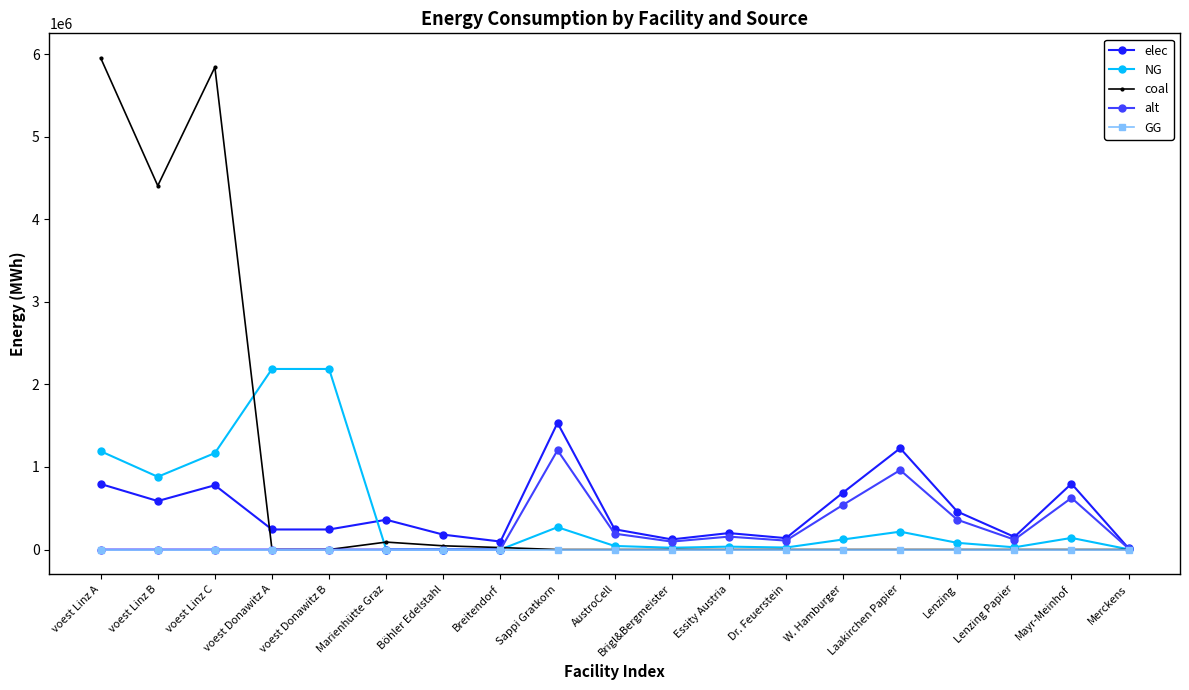

Which series has the largest total across all categories?

coal